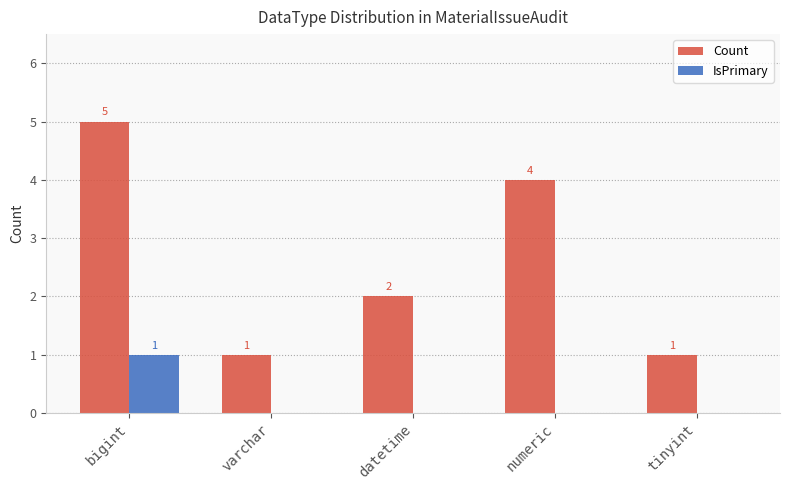

Which series has the largest range (max minus min)?

Count